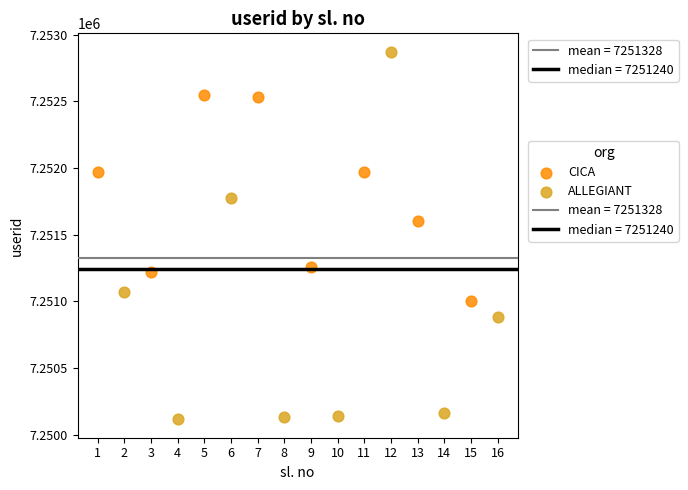

Which series contains the lowest Y value?

ALLEGIANT